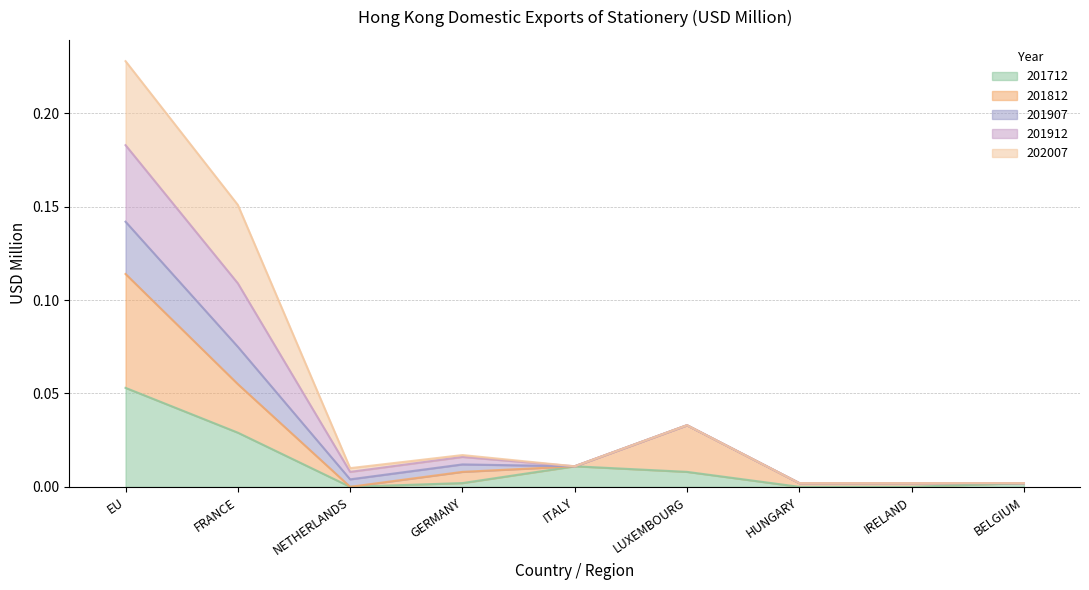

Rank the categories by 201712 value from lowest to highest.

NETHERLANDS, HUNGARY, IRELAND, GERMANY, BELGIUM, LUXEMBOURG, ITALY, FRANCE, EU